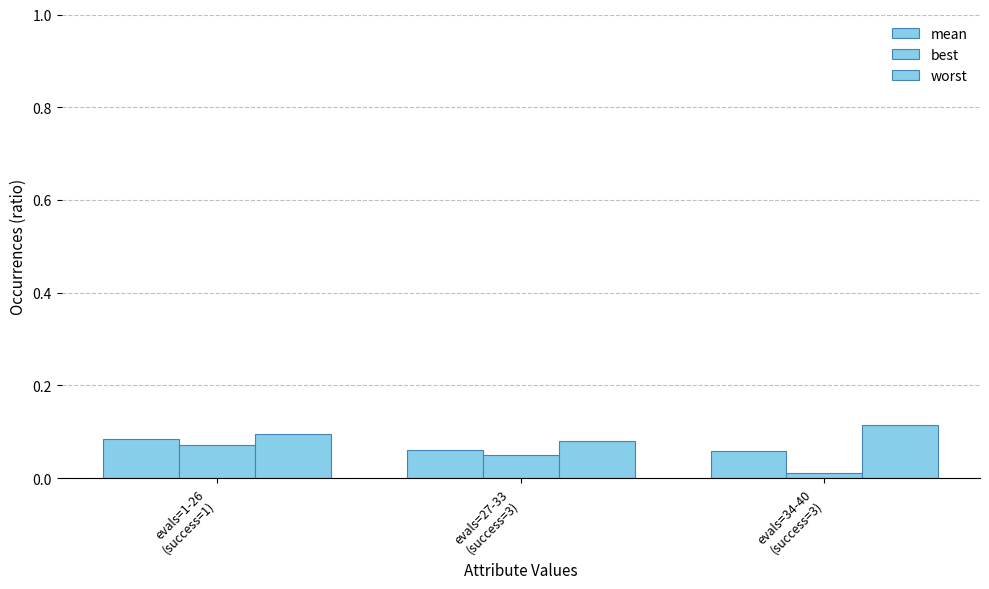

At which label is mean closest to 0?

evals=34-40
(success=3)